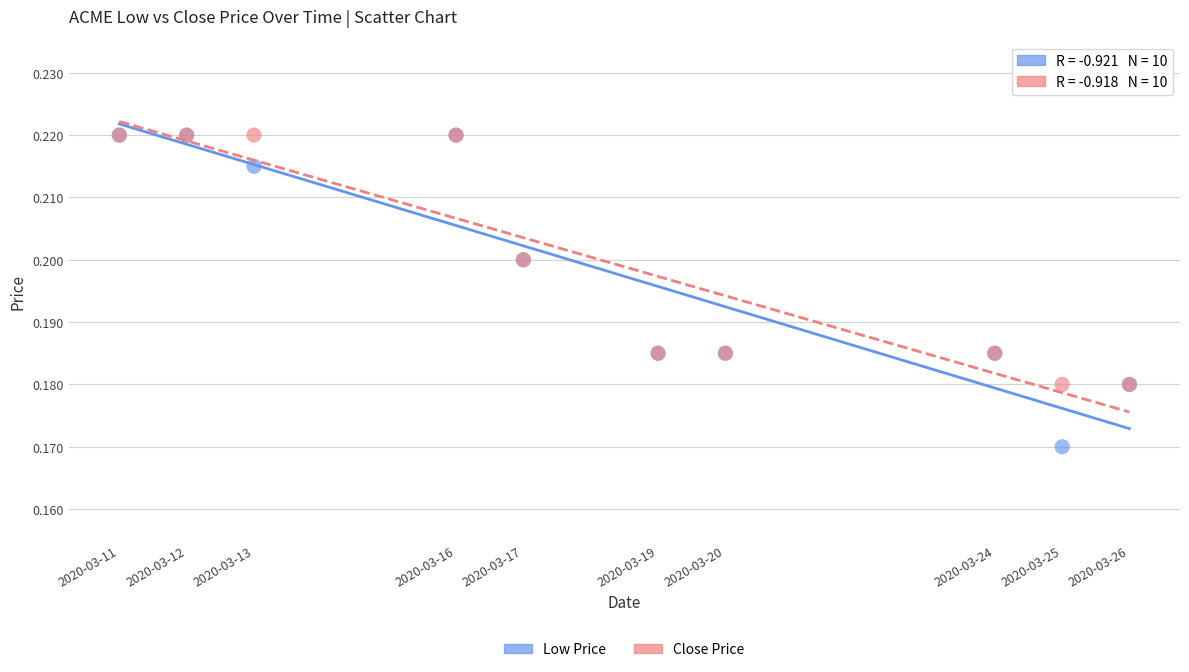

Which series contains the lowest Y value?

Low Price